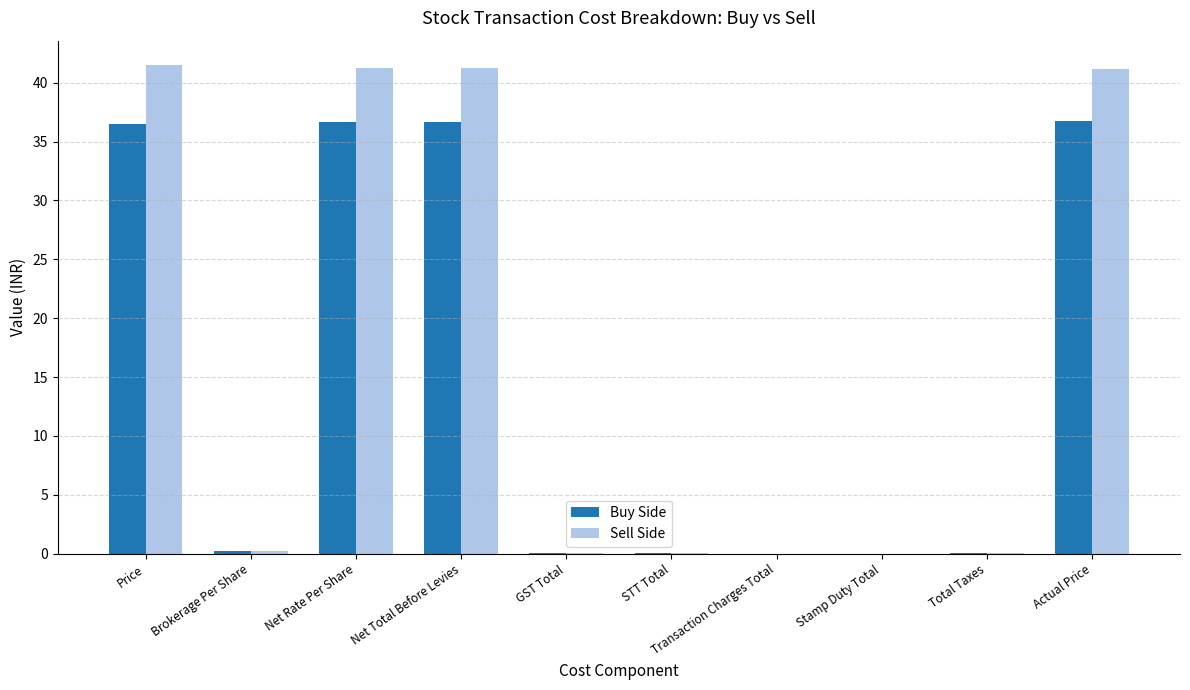

Is the value of Sell Side at Actual Price greater than the value of Buy Side at GST Total?

Yes